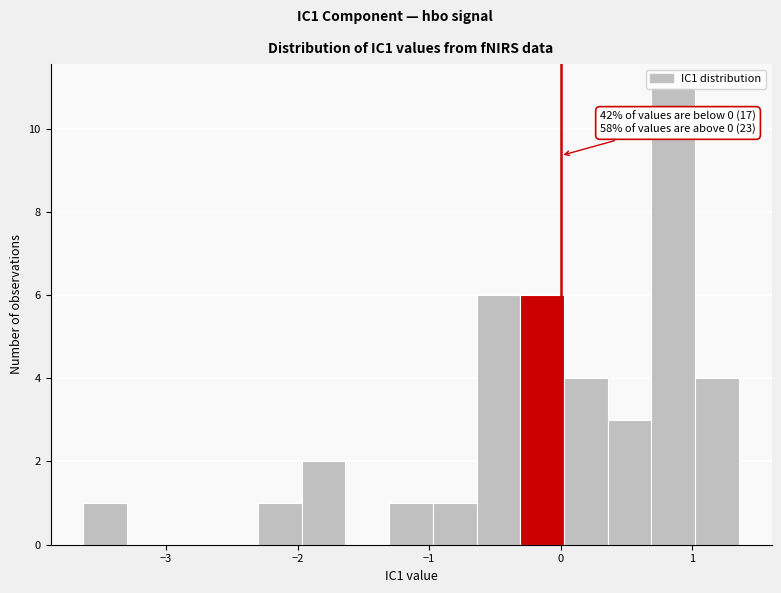

Read against the x-axis, roughly where is the centre of the tallest bar?

0.9